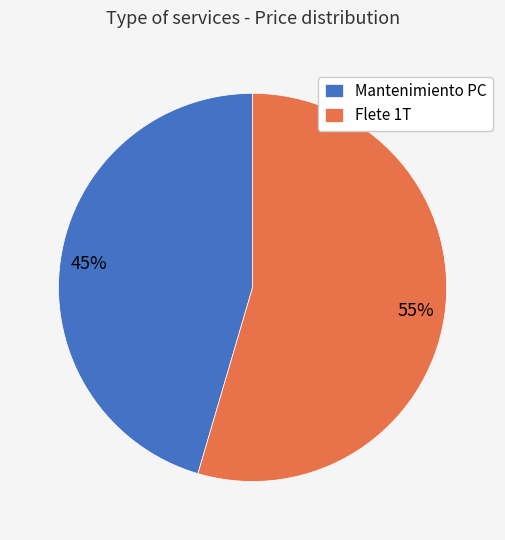

Do Flete 1T and Mantenimiento PC together represent more than half of the pie?

Yes